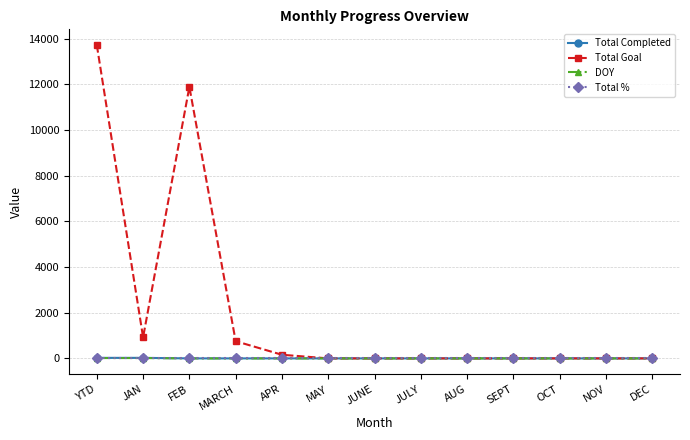

Is the value of DOY at MARCH greater than the value of Total Goal at JAN?

No